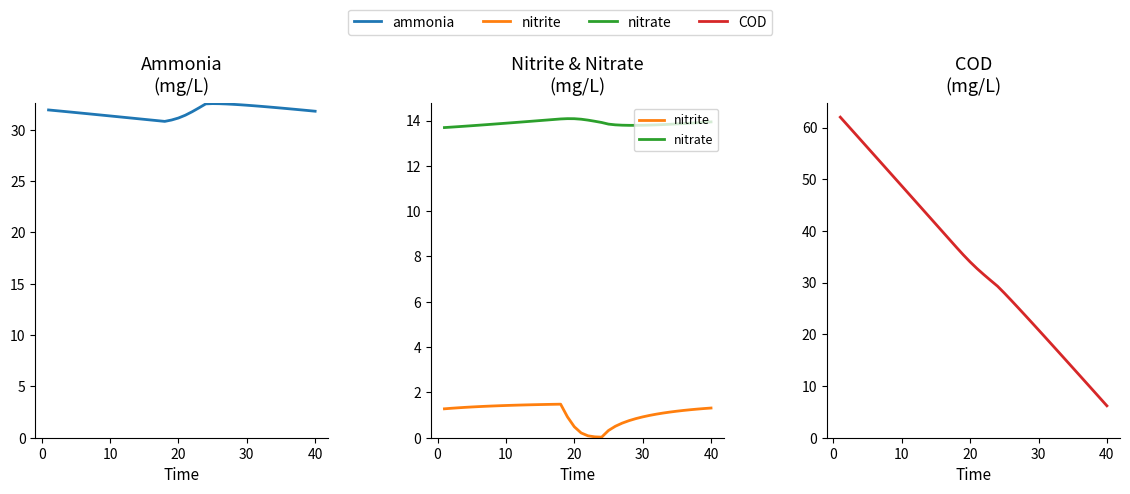

What is the value of the COD point at the 26th from the left?

26.6